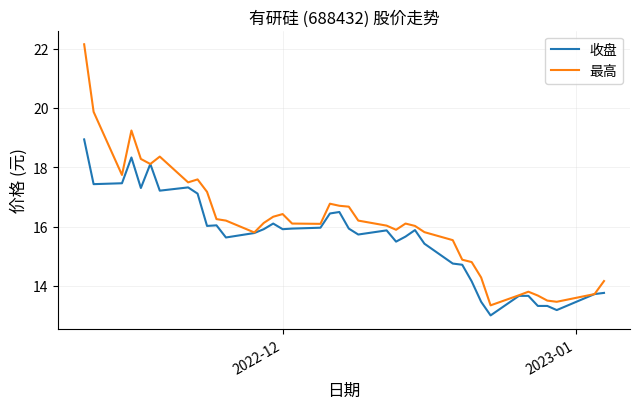

What is the difference between the second highest and second lowest values in the 最高 series?

6.4